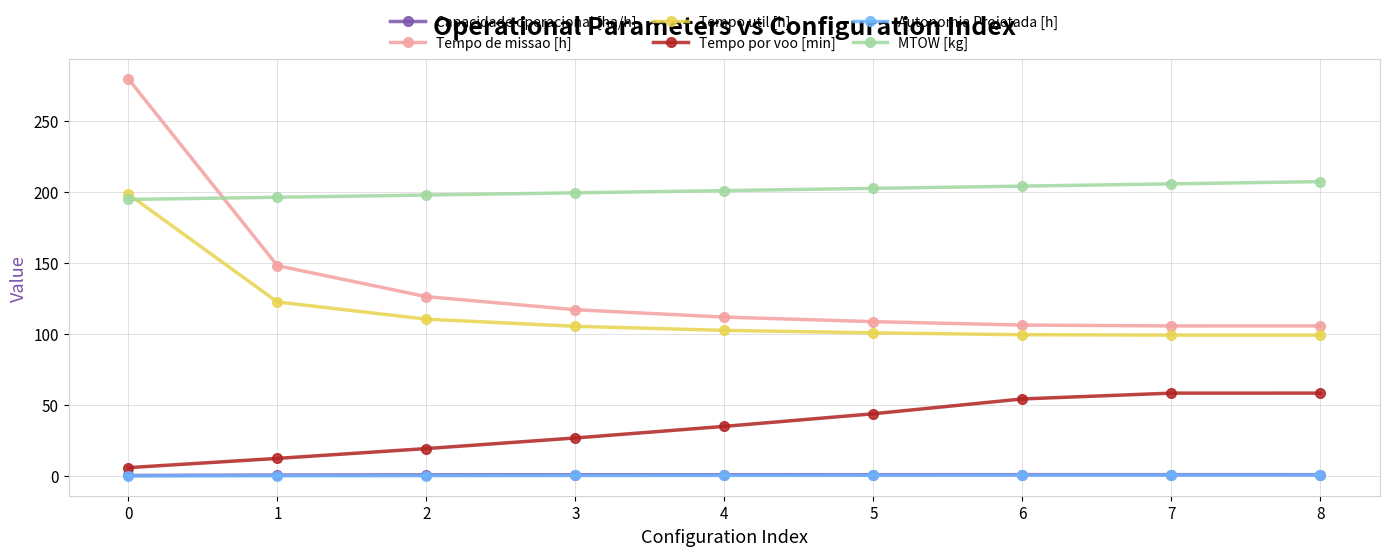

How many data points does each series have?

9